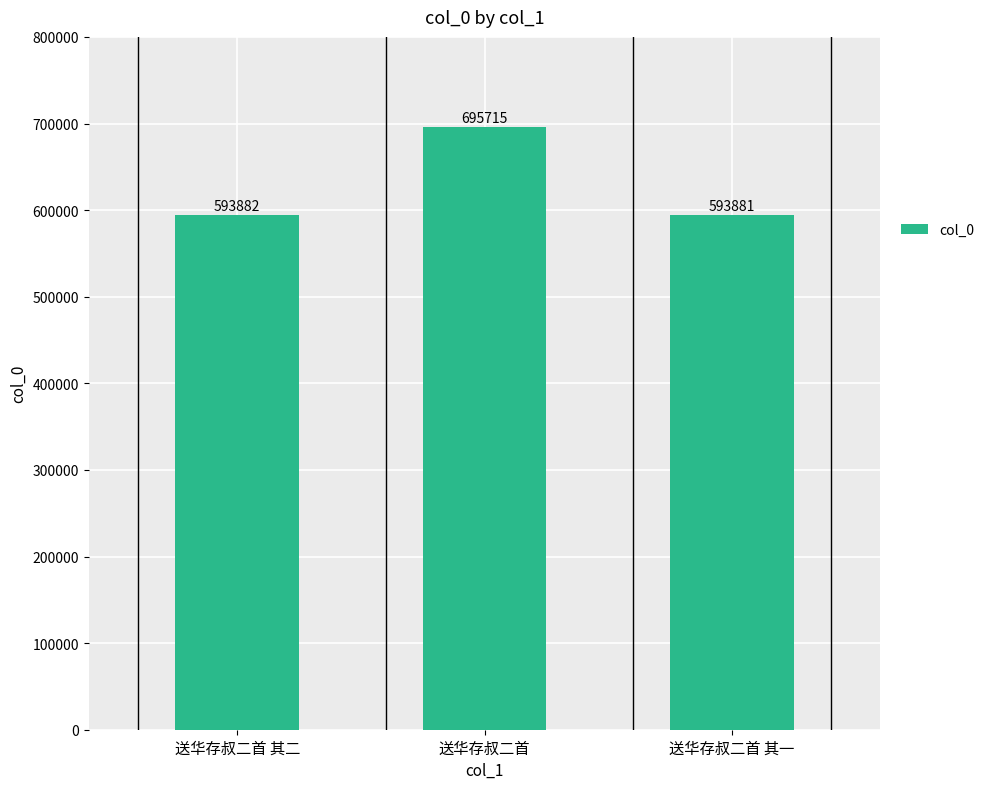

What is the greatest value displayed?

695715